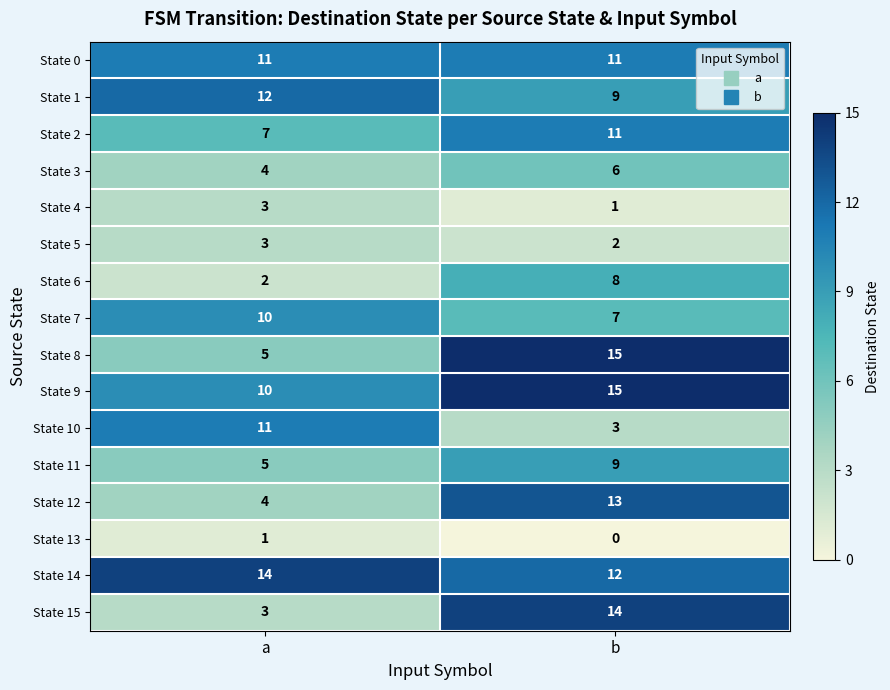

At which category is the sum across all series the highest?

b